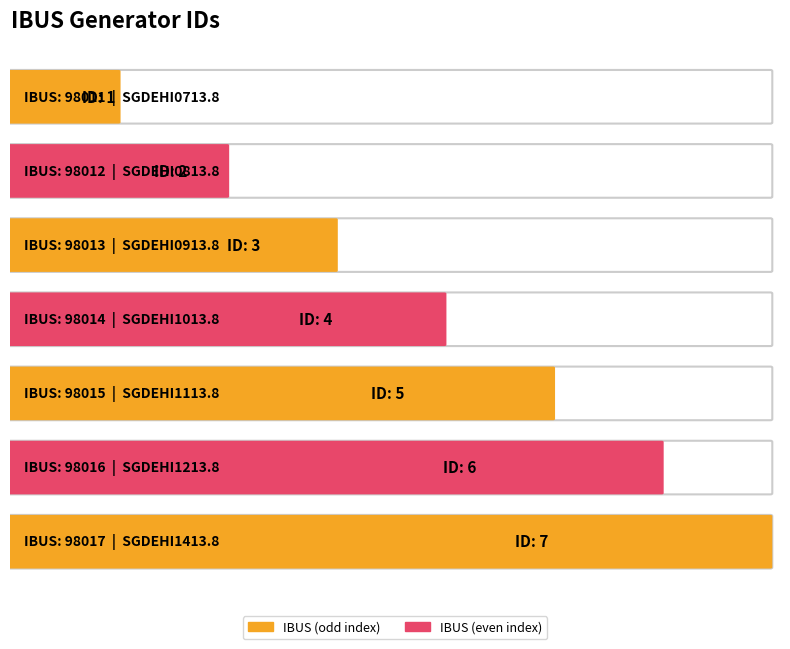

What is the difference between the values at 98014 and 98015?

1